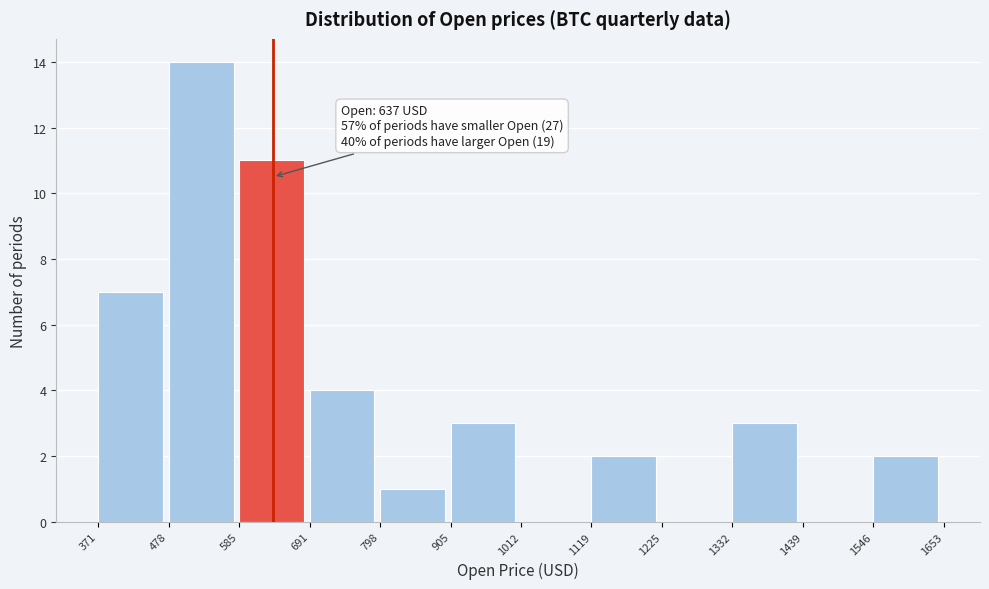

Over which range of the x-axis is the bar tallest?

478 to 585